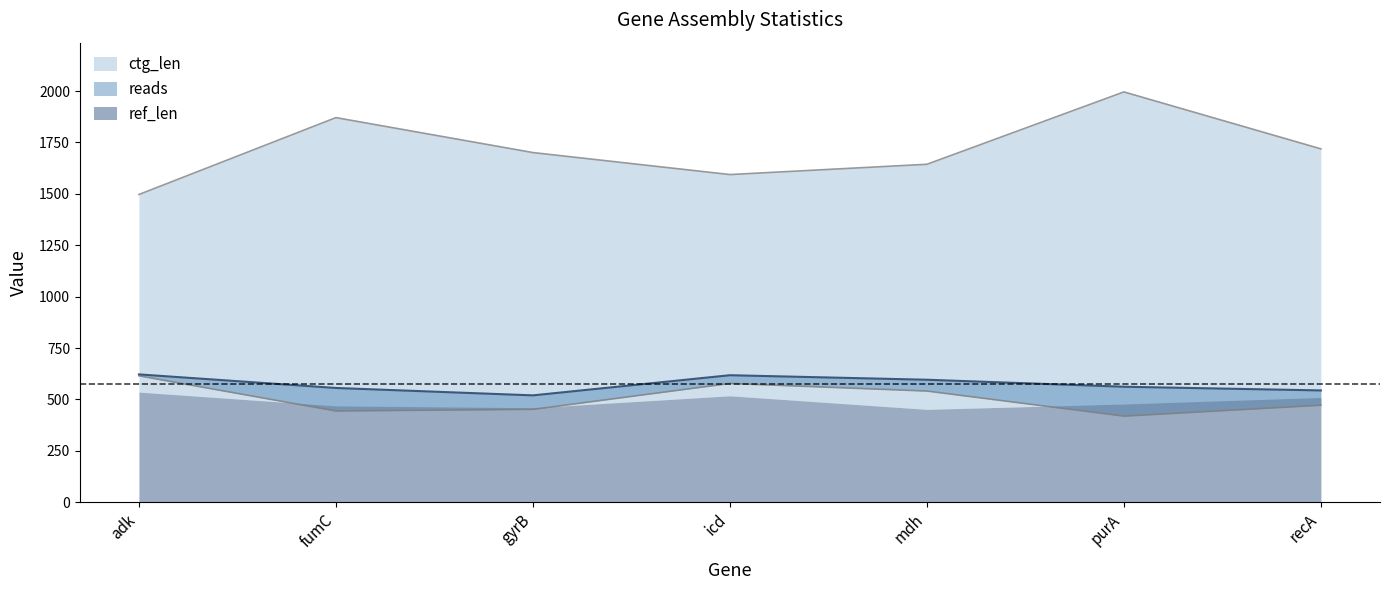

True or false: ctg_cov and ctg_len intersect in this chart.

False